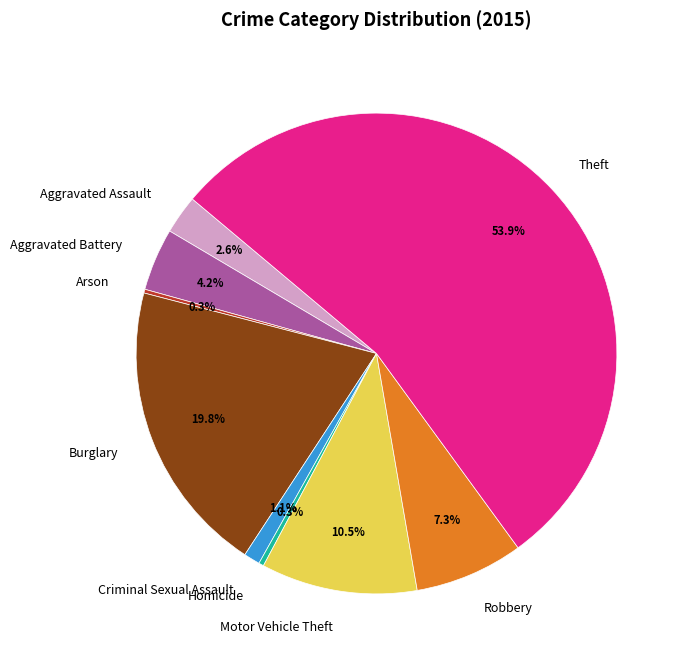

Which category has the biggest portion of the pie?

Theft